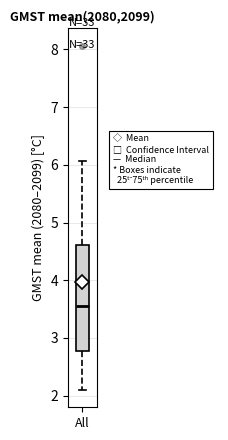

Where does the upper whisker of the box for All end on the y-axis? The values are not printed on the chart, so give them approximately, as read against the axis.

6.1